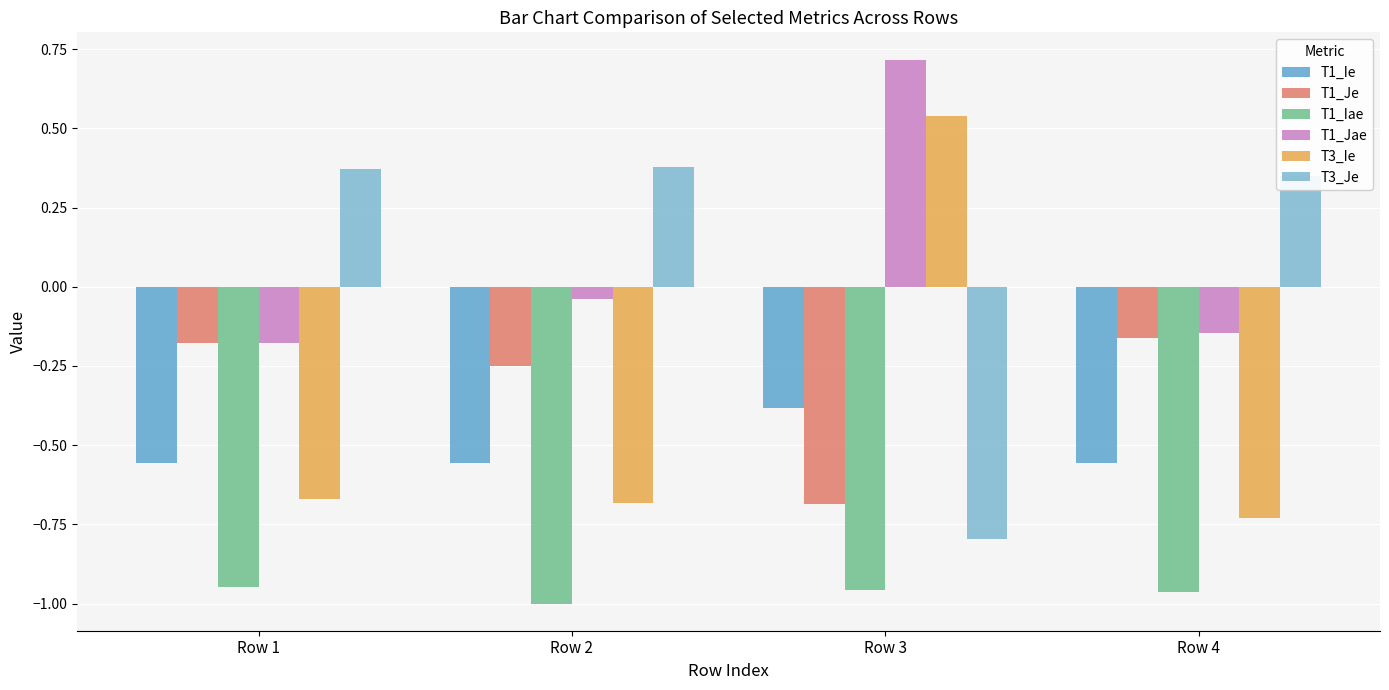

What is the sum of all T3_Ie values?

-1.5